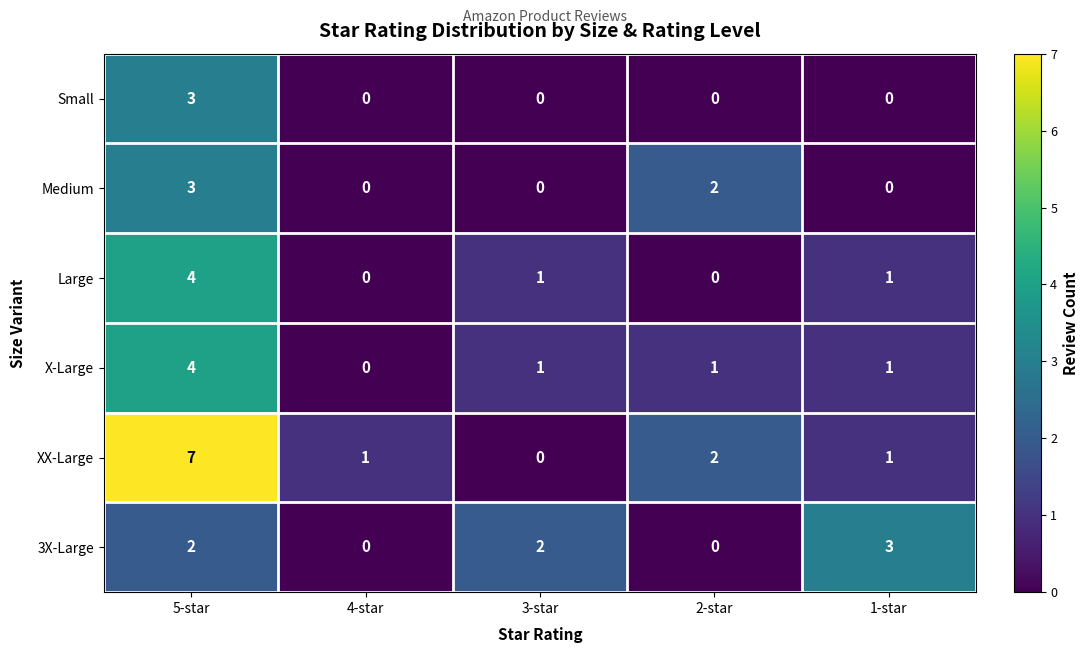

How many data points does each series have?

5